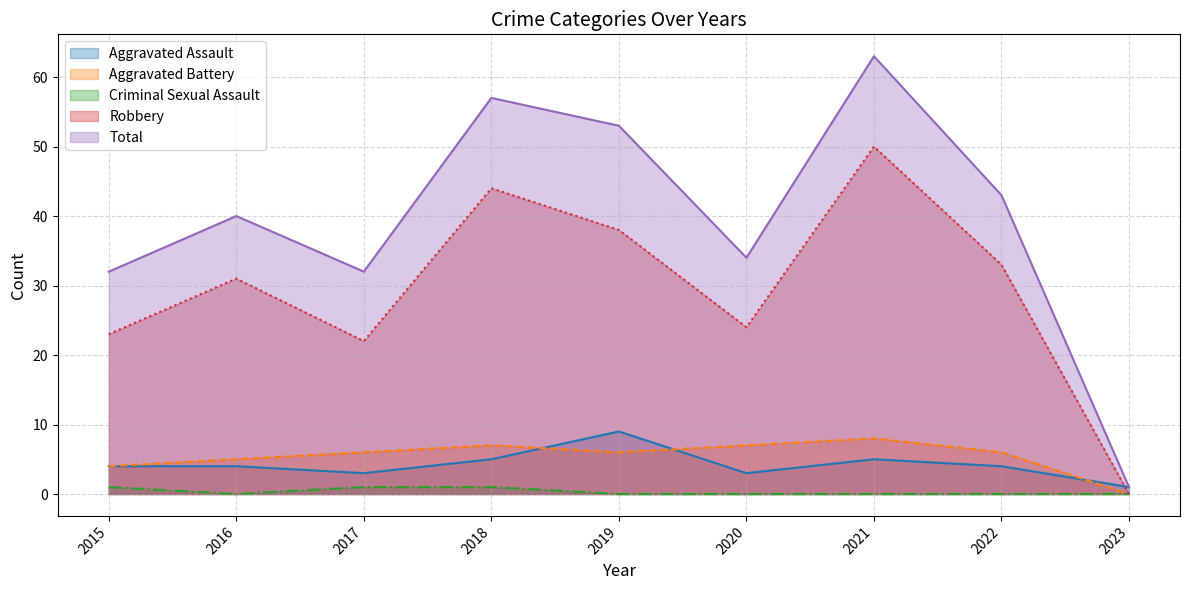

True or false: Criminal Sexual Assault and Aggravated Battery intersect in this chart.

False